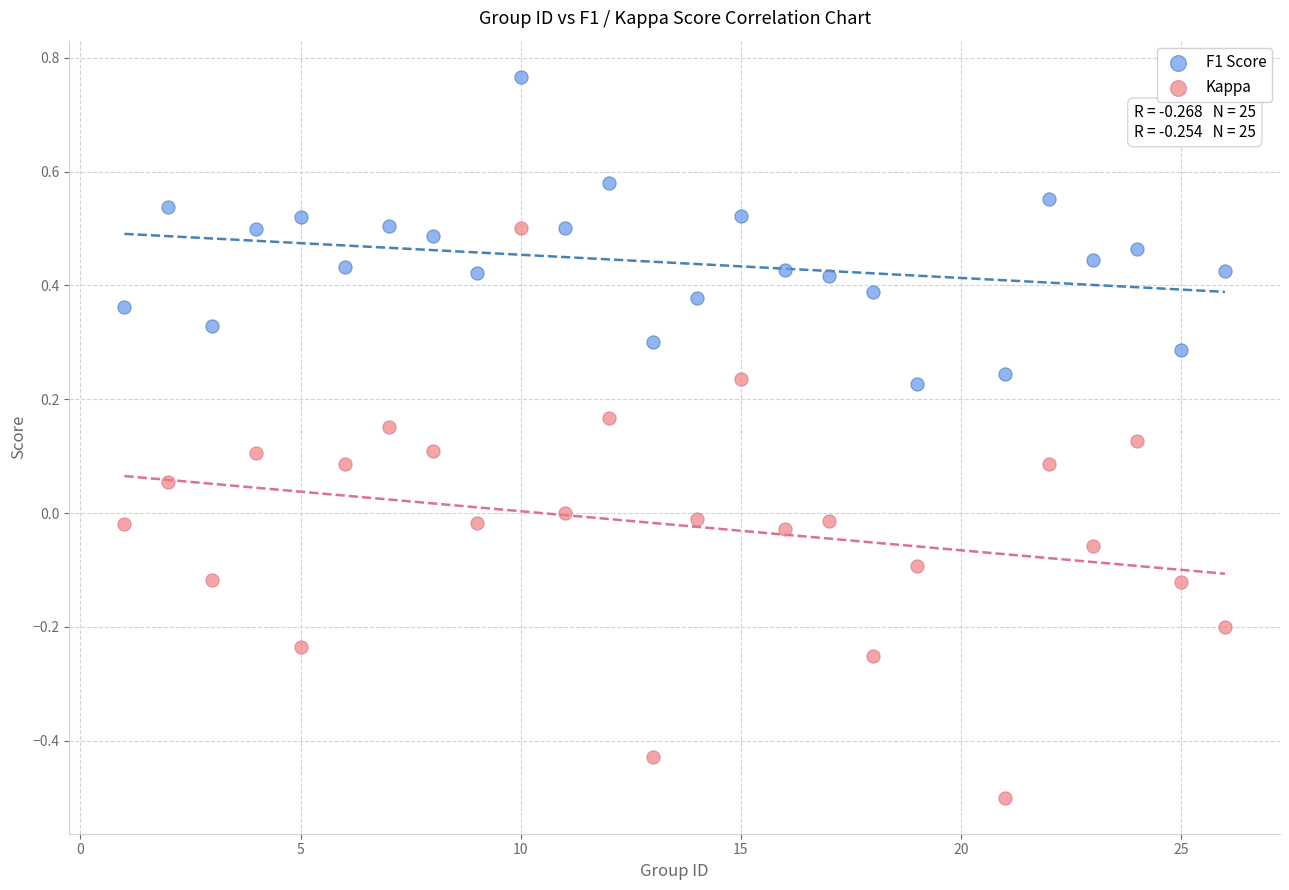

Which series has the largest Y range (max minus min)?

Kappa